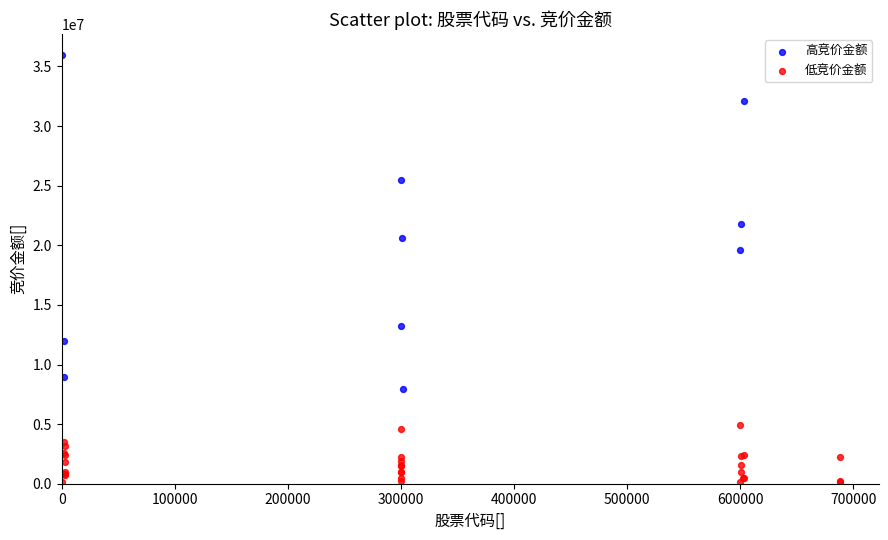

Which series contains the highest Y value?

高竞价金额